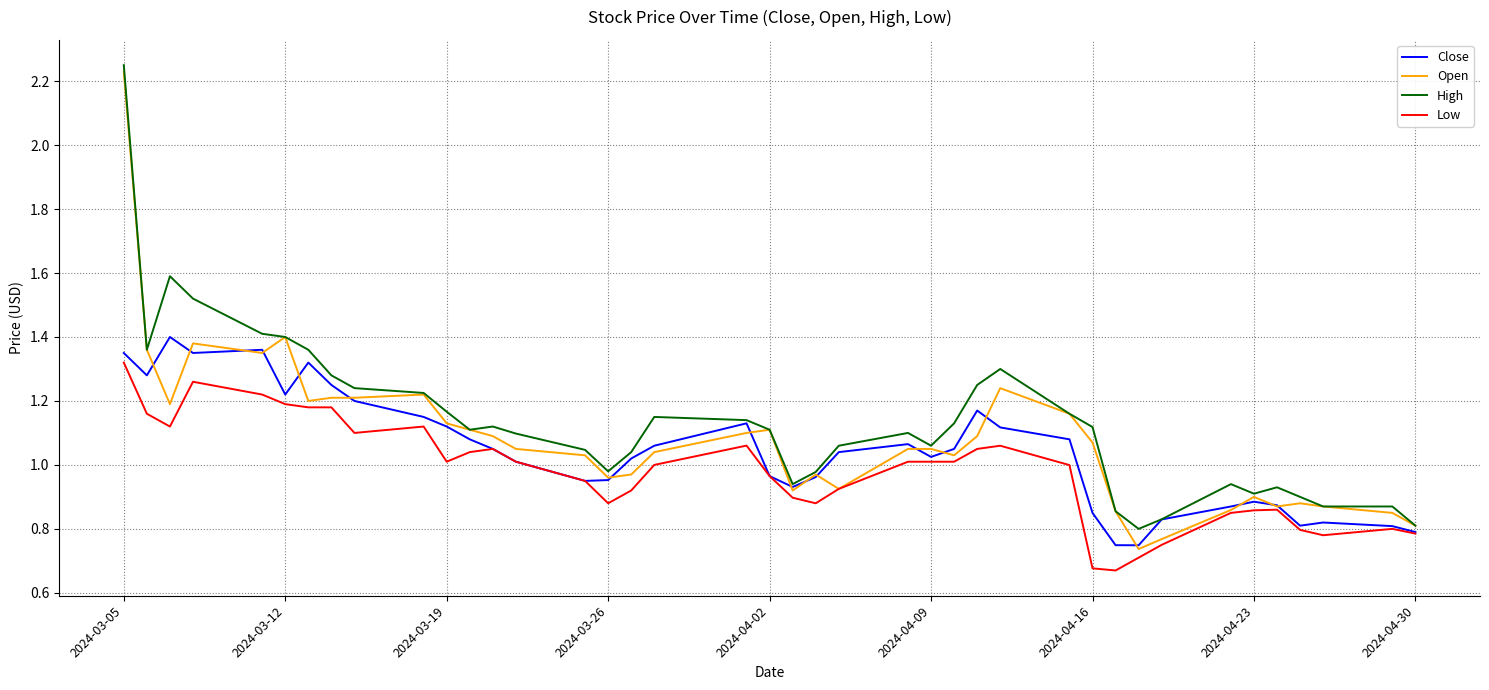

Which series has the widest spread of values?

Open